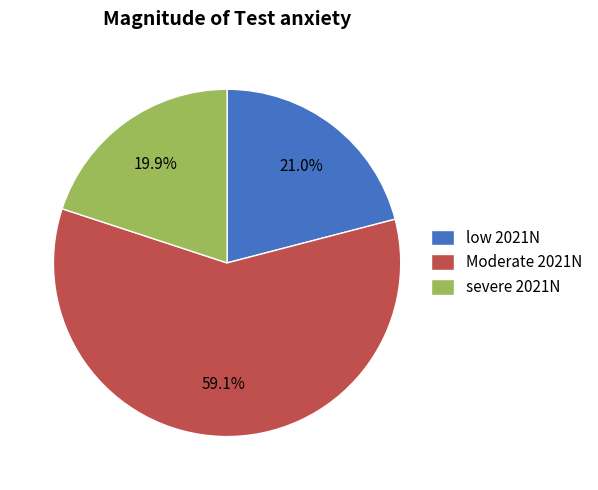

How many slices are in this pie chart?

3